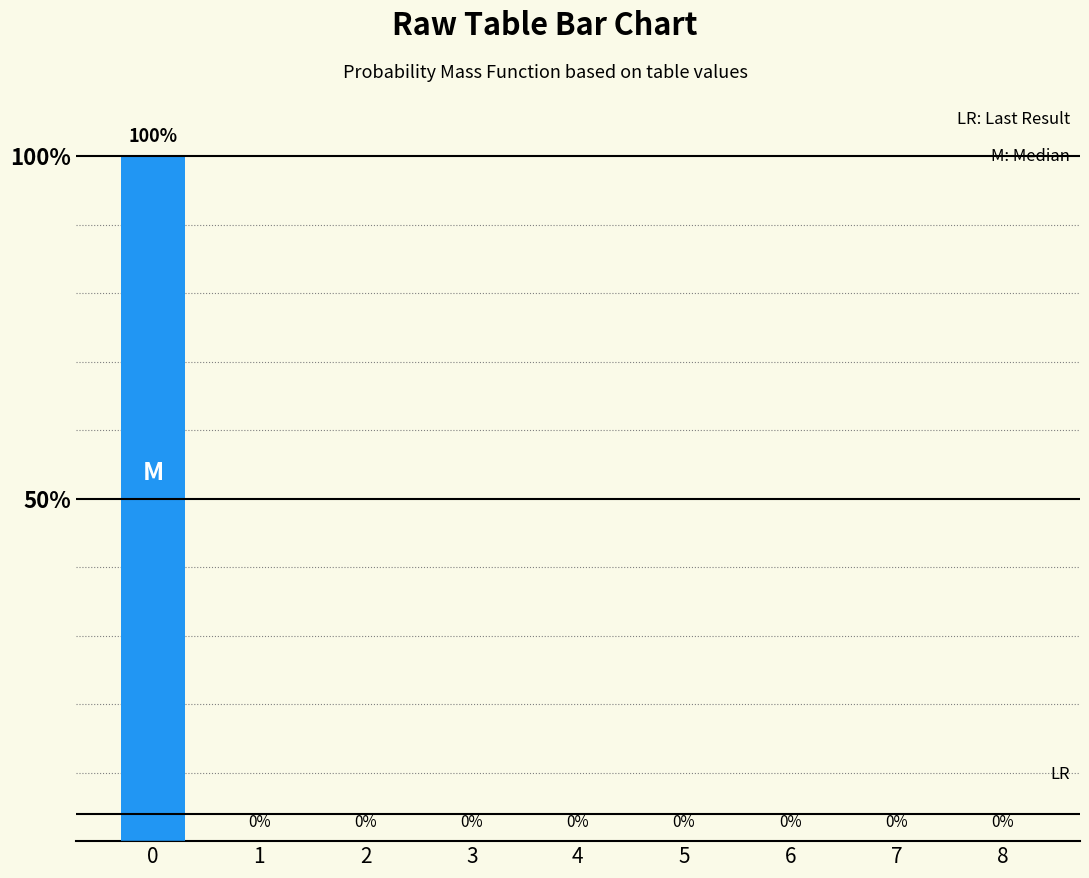

Reading left to right, extract all data points from this chart.

0=100	1=0	2=0	3=0	4=0	5=0	6=0	7=0	8=0